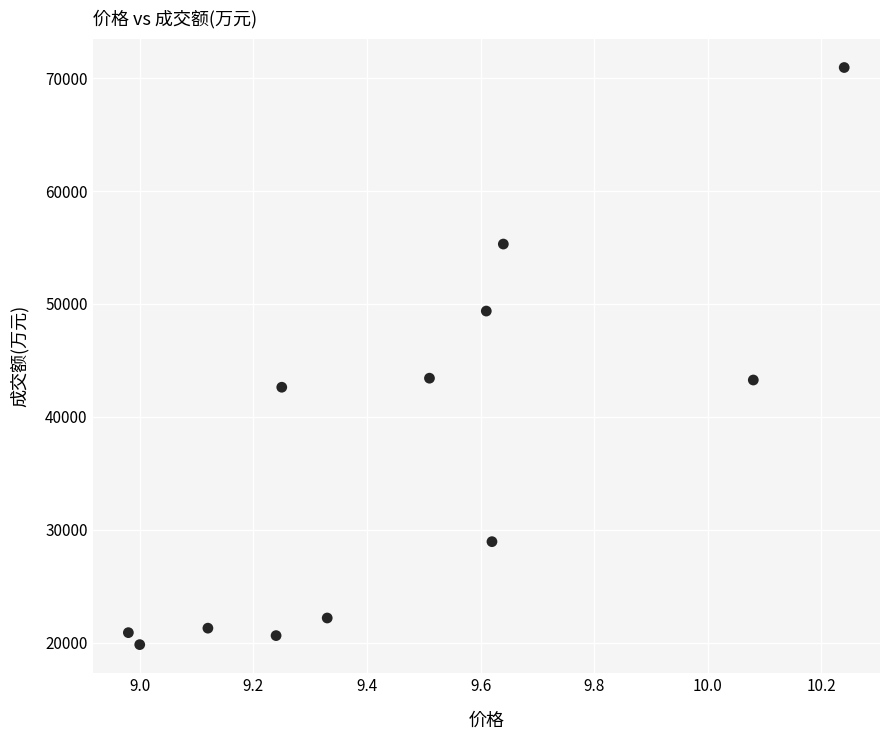

What is the range of Y values (max minus min)?

51106